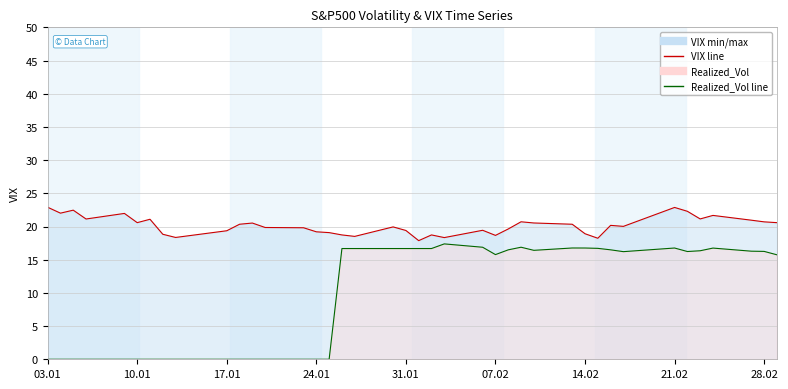

How many categories are shown in the chart?

40